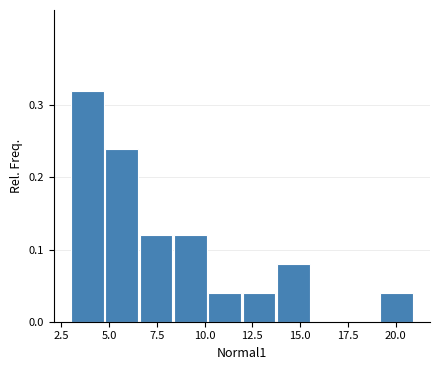

Read against the x-axis, roughly where is the centre of the tallest bar?

4.0